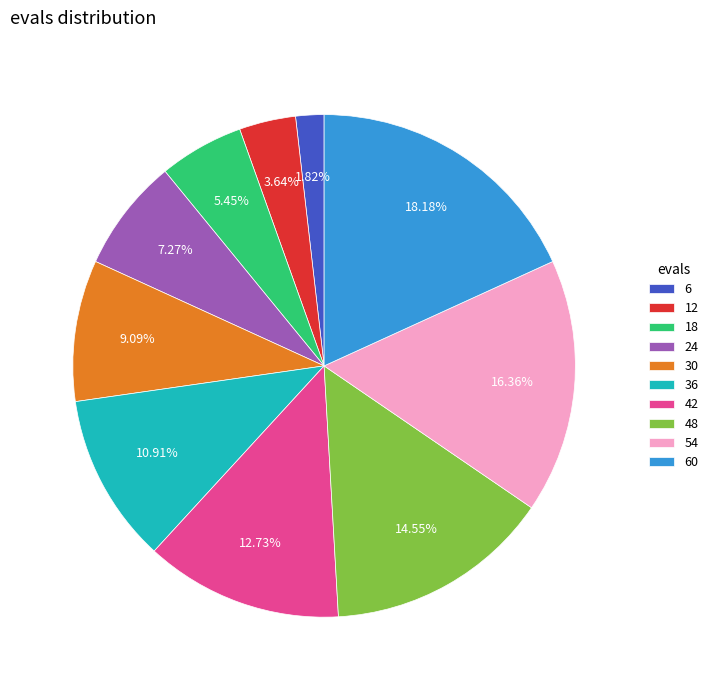

What is the largest slice in the pie chart?

60